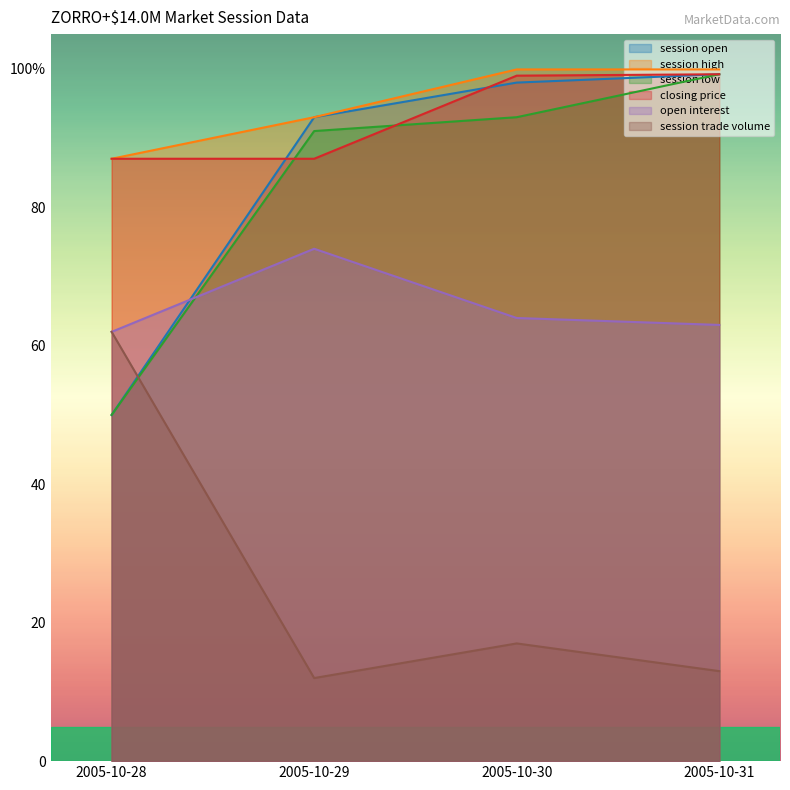

Which has a higher value, 2005-10-28 or 2005-10-29?

2005-10-29